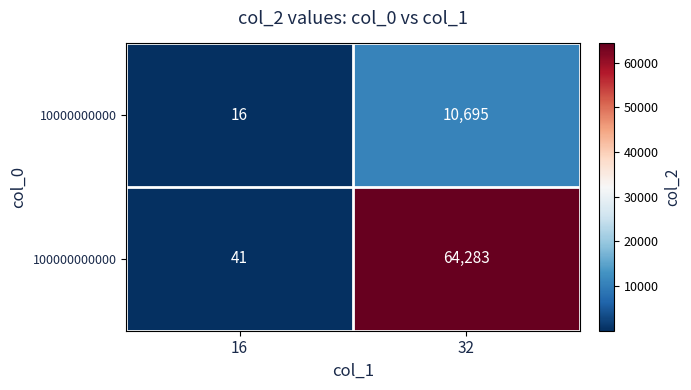

Reading left to right, extract all data points from this chart.

10000000000: 16	10695
100000000000: 41	64283